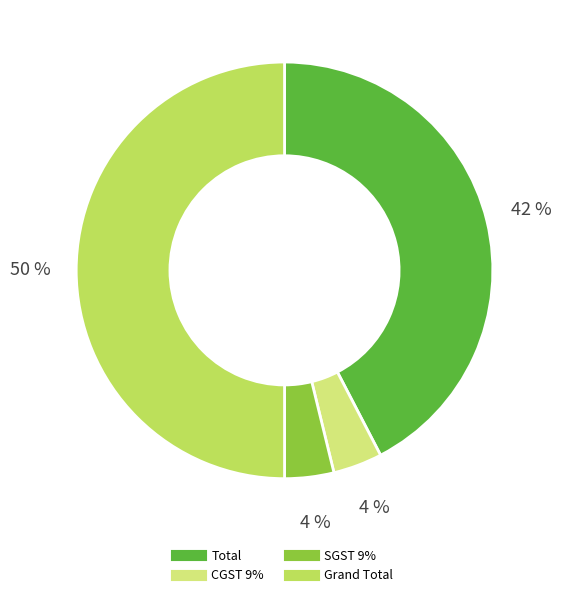

Does Total represent more than half of the total?

No